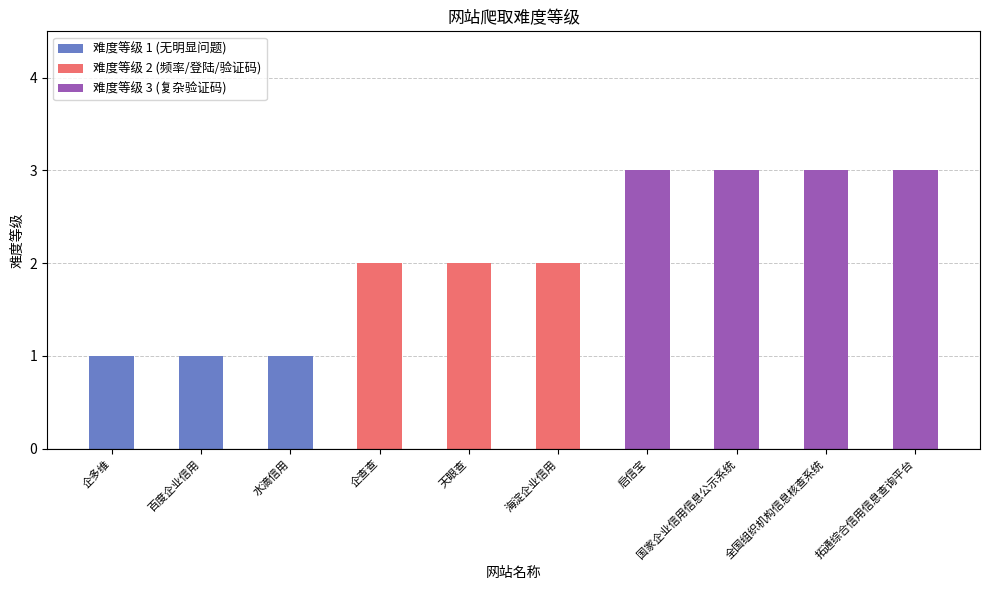

What is the change in value from 百度企业信用 to 启信宝?

+2